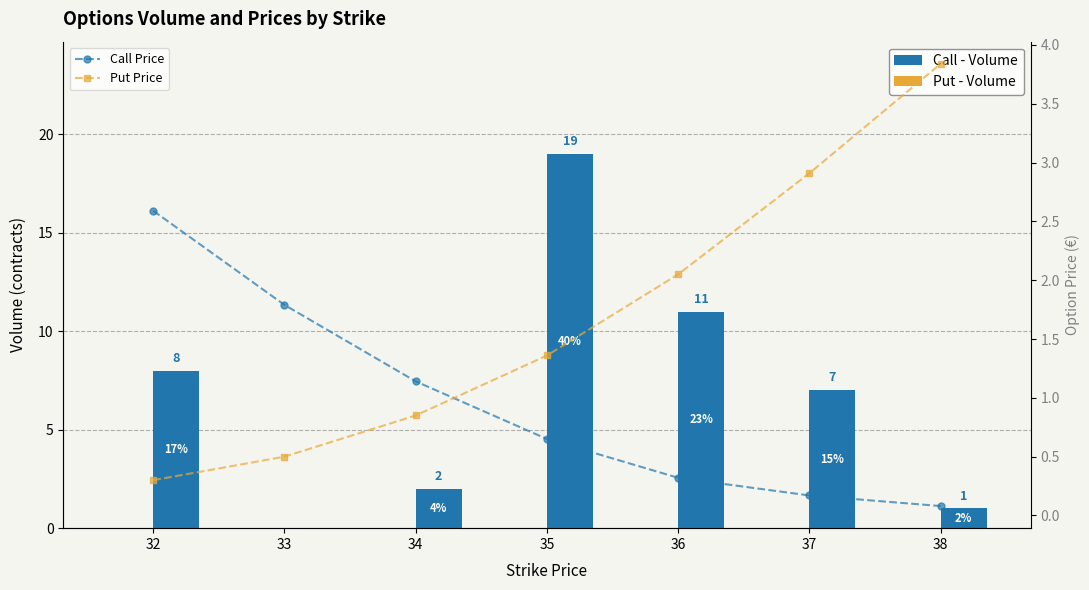

What are all the series names shown in the legend?

Call - Volume, Put - Volume, Call Price, Put Price